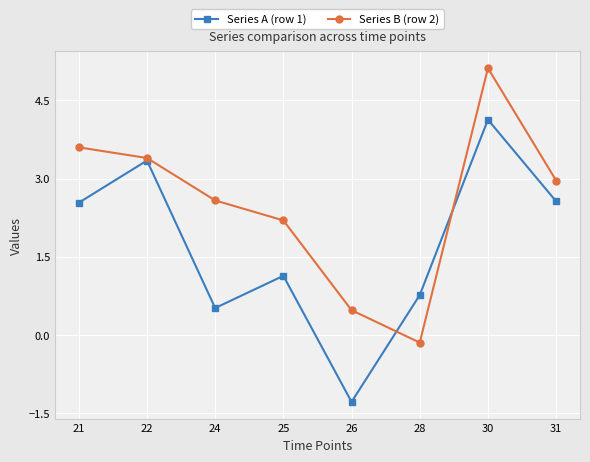

What is the difference between the maximum and second lowest values in the Series B (row 2) series?

4.6